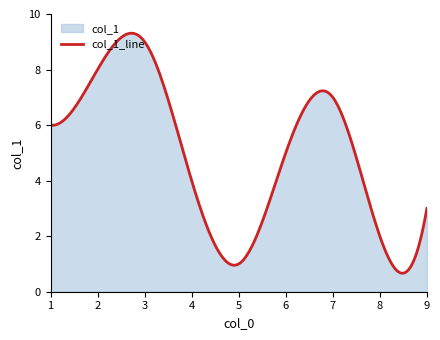

How many data points are above 5?

4